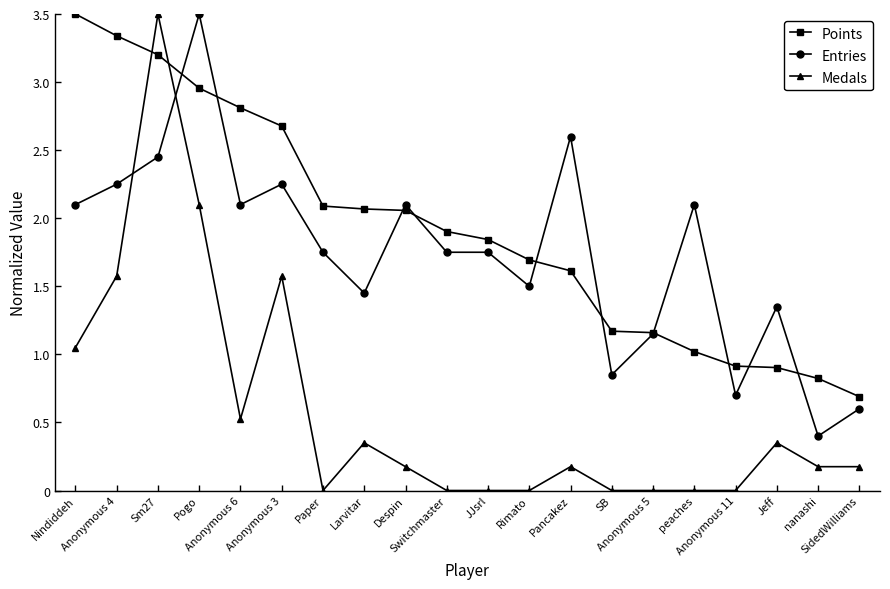

What is the approximate value of Medals at Pancakez?

0.2